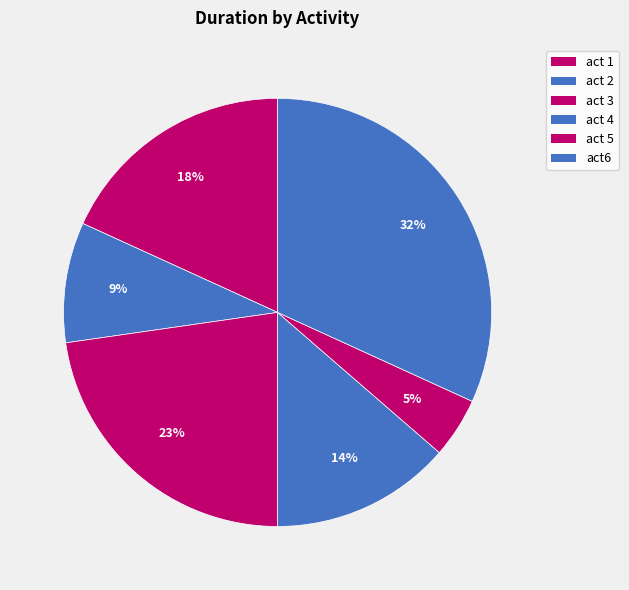

To the nearest percent, what percentage of the pie is act 2?

9%